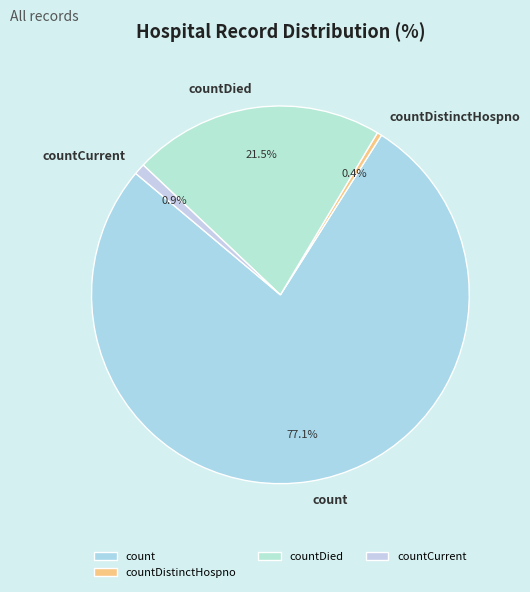

The countCurrent slice represents 1% of the pie. True or false?

True